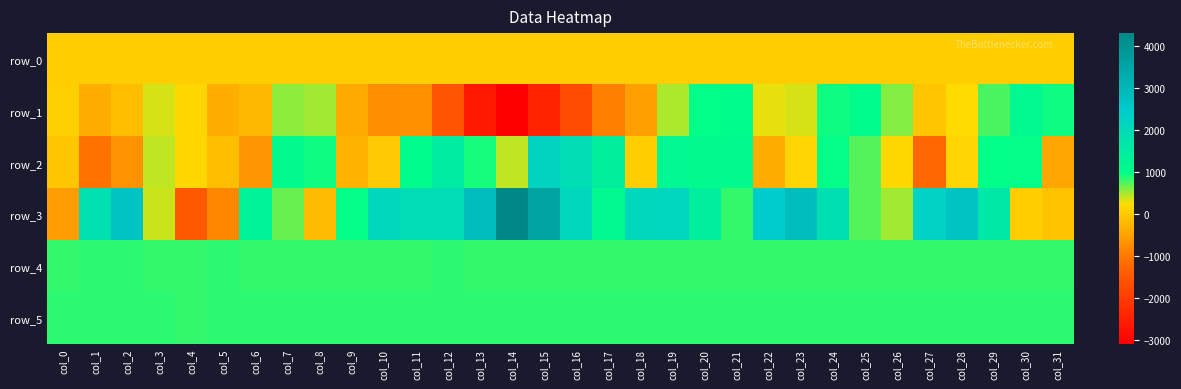

Which category has the lowest value in the row_2 series?

col_27